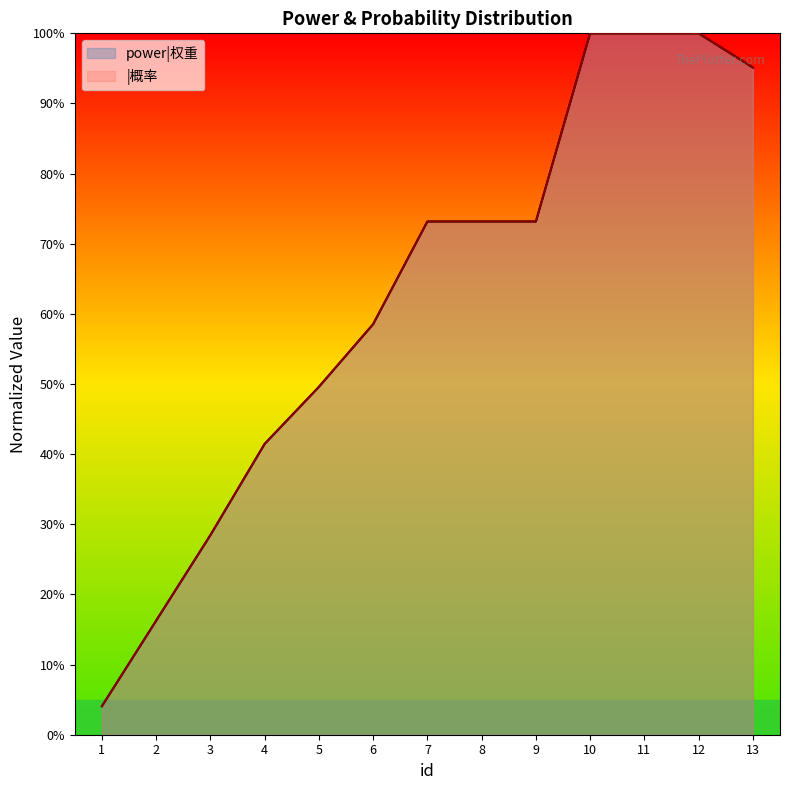

At which category does the chart reach its minimum across all series?

1